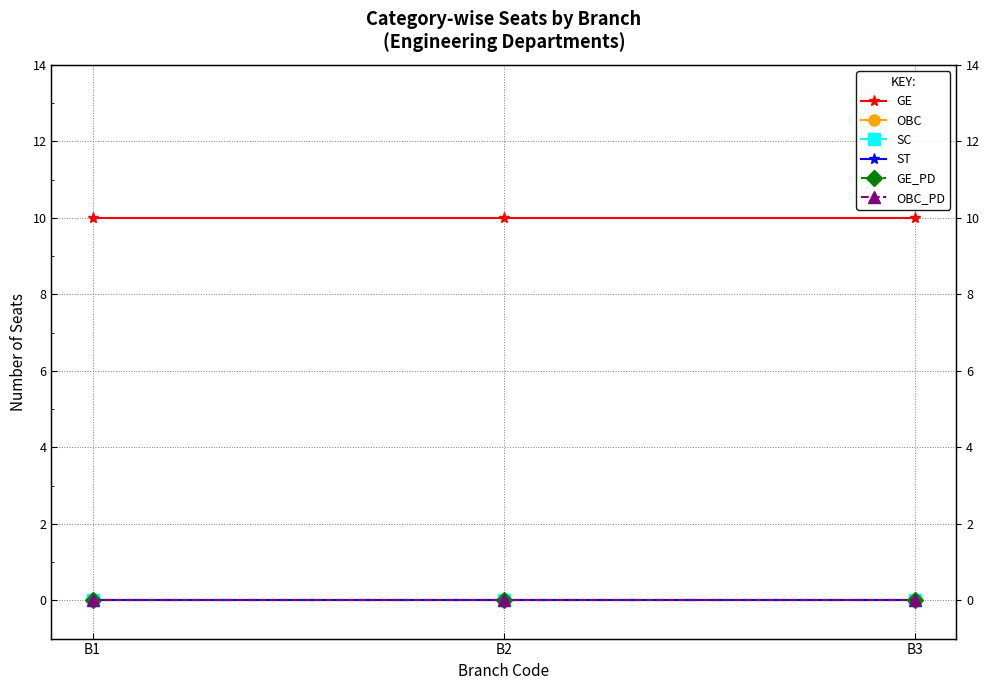

Which series has the largest range (max minus min)?

GE